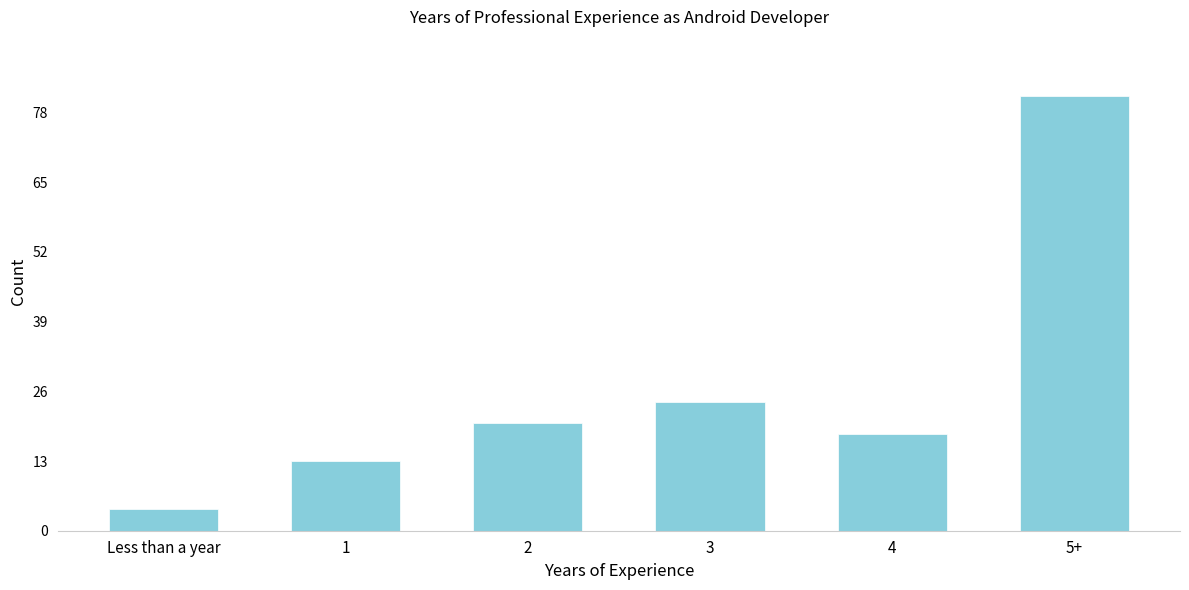

Reading right to left, extract all data points from this chart.

81	18	24	20	13	4